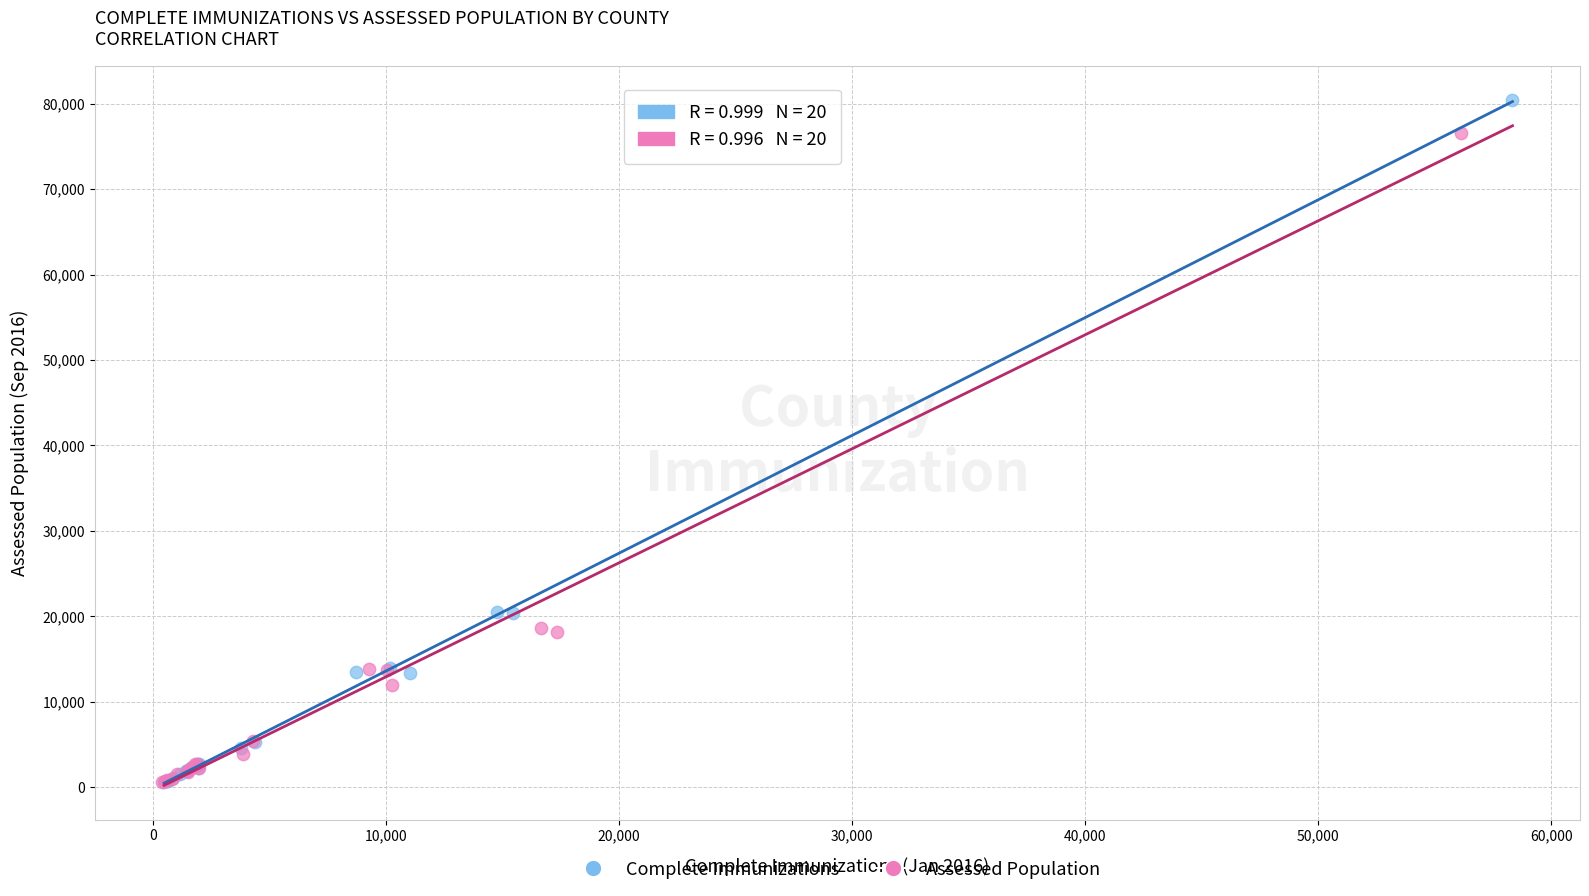

What are all the series names shown in the legend?

Complete Immunizations, Assessed Population